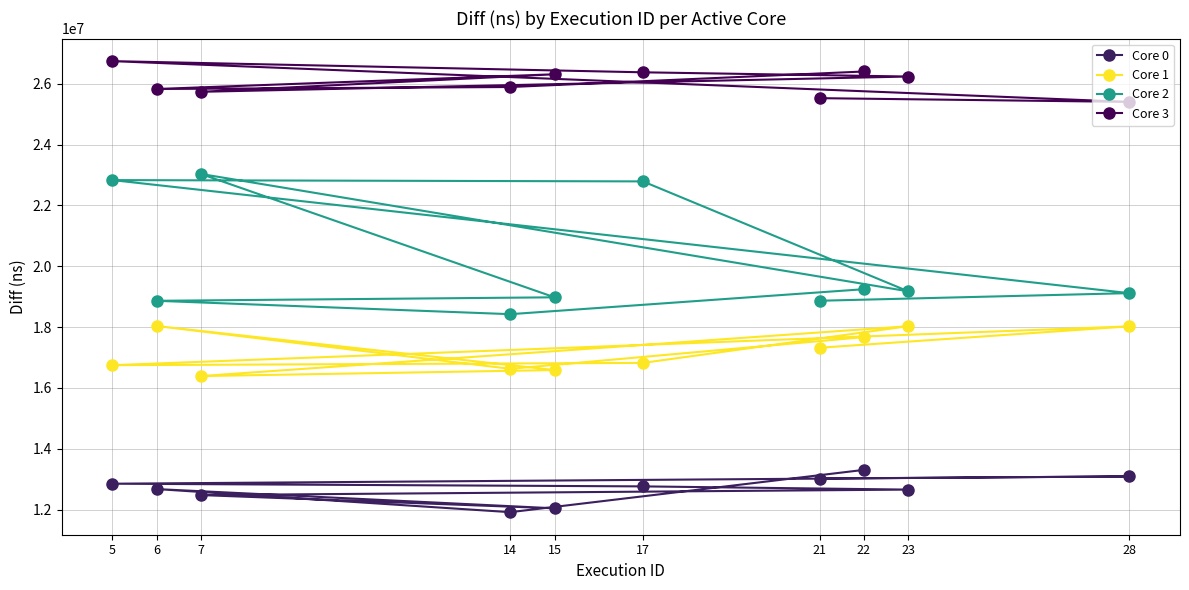

What is the difference between the highest and lowest values at 21?

12502130